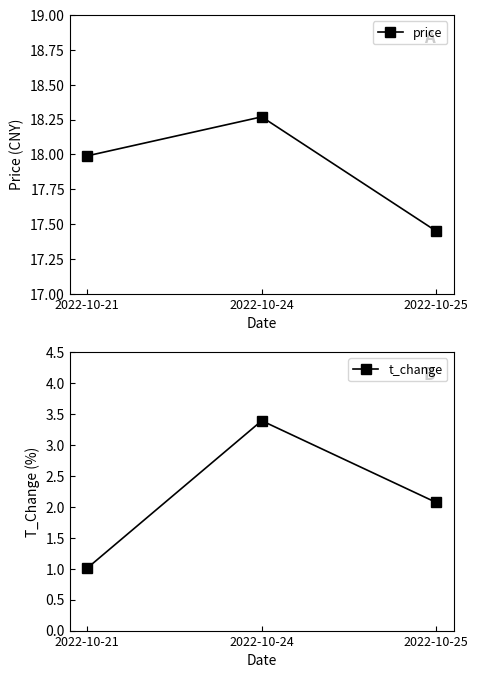

How many series are shown in this chart?

2